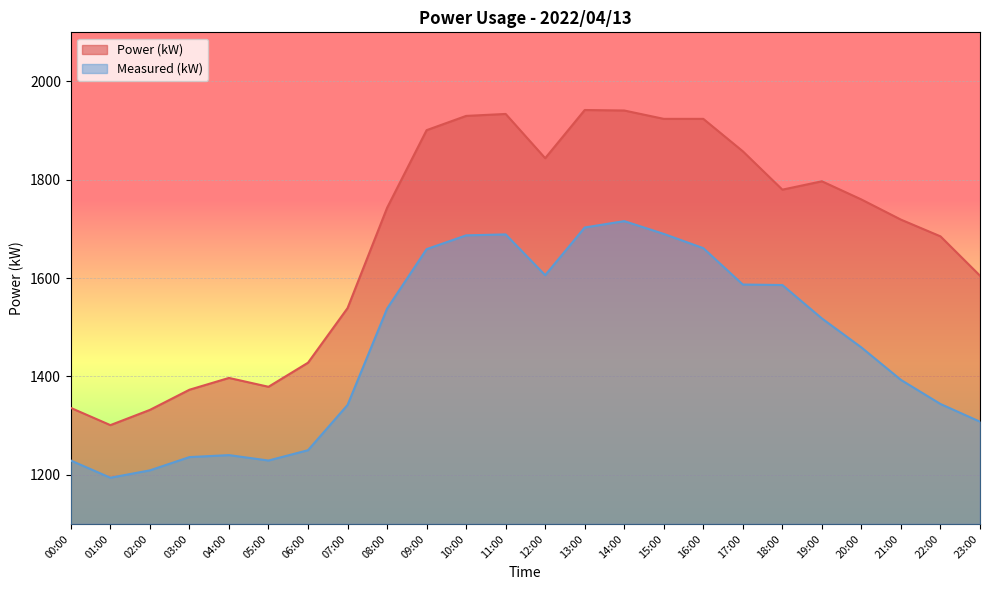

How many interior local valleys does the Power (kW) series have?

4